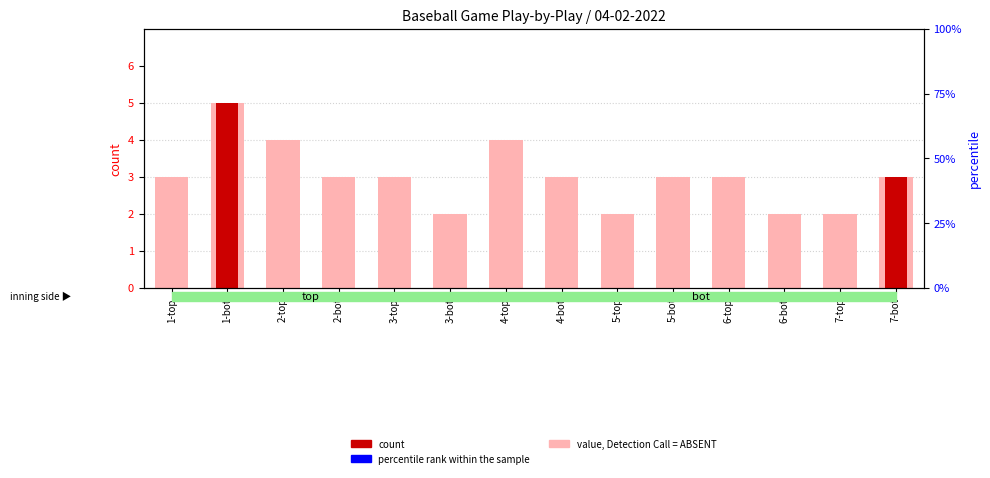

Are the bars horizontal?

No